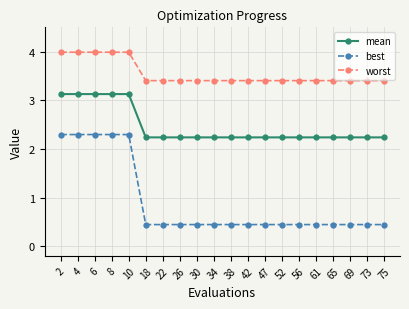

What is the spread (max minus min) of values at 61?

3.0